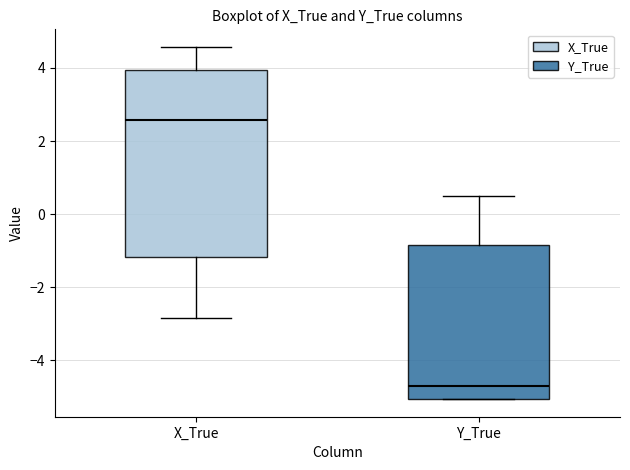

Reading left to right, read every box against the y-axis: the position of its median line, the range the box covers, and the ends of its whiskers. The values are not printed on the chart, so give them approximately, as read against the axis.

X_True: median 2.6, box -1.2 to 4.0, whiskers -2.8 to 4.6
Y_True: median -4.8, box -5.0 to -0.8, whiskers -5.0 to 0.6